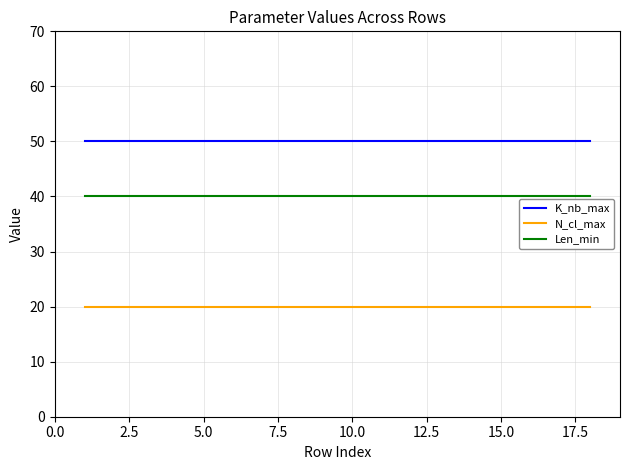

List the series in order of their peak value, highest first.

K_nb_max, Len_min, N_cl_max